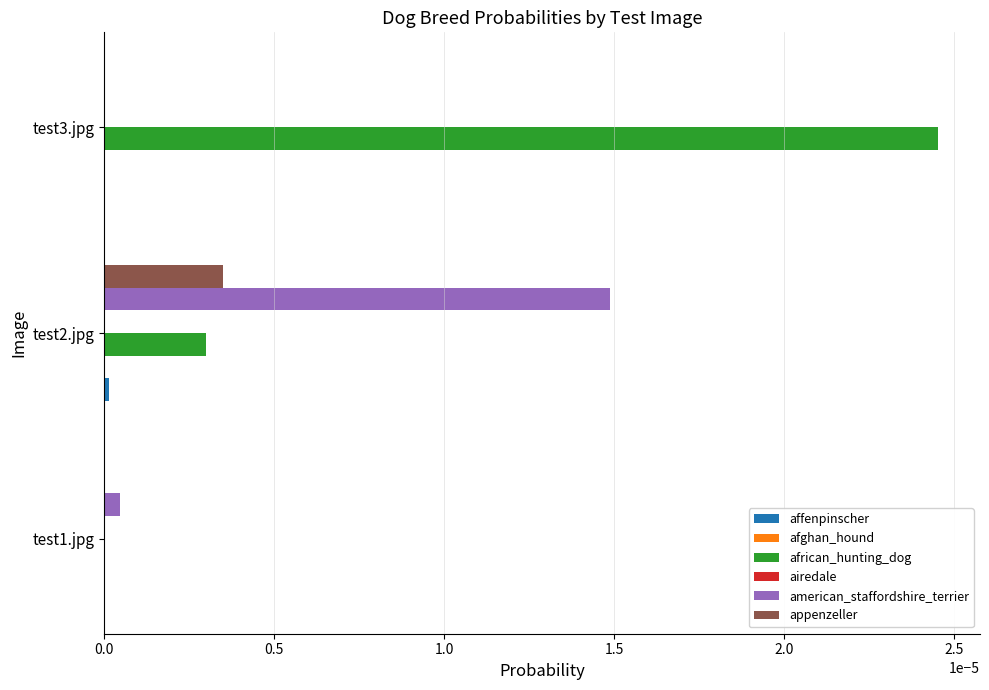

Which series changed the most between test2.jpg and test3.jpg?

african_hunting_dog